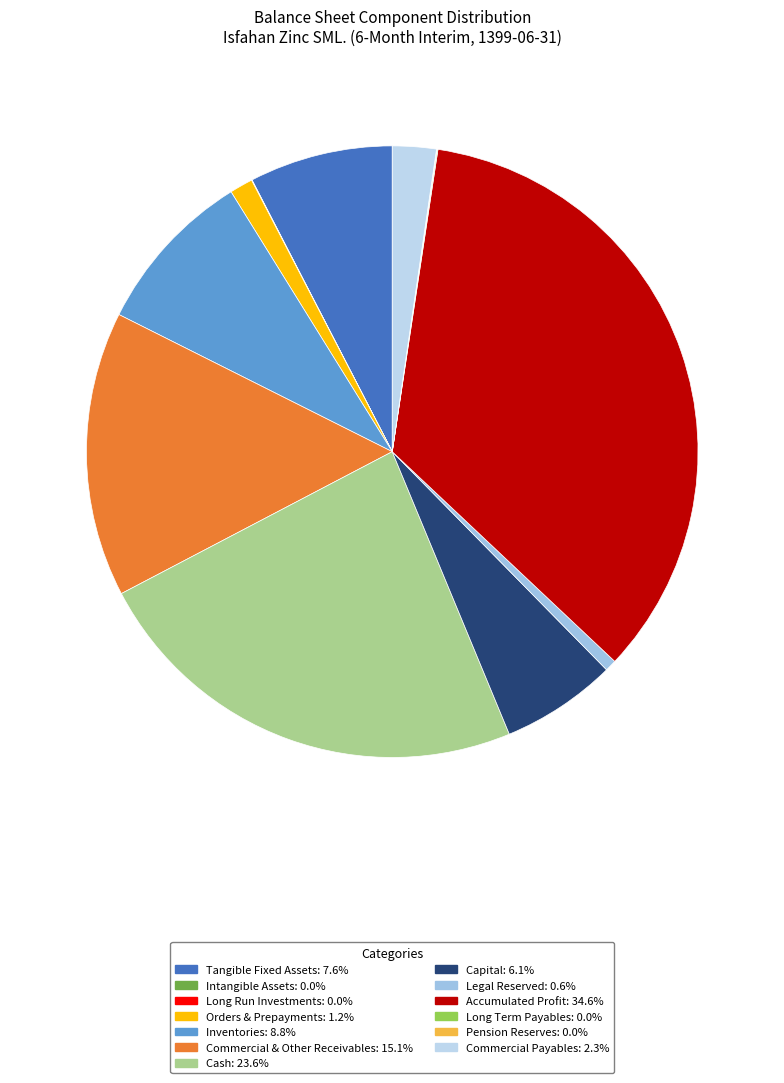

Which slice is the largest?

accumulated_loss_profit